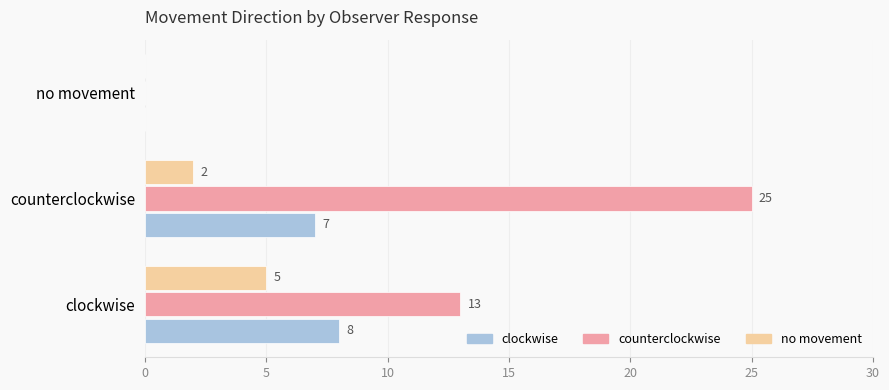

How many counterclockwise values are between 0 and 25?

3